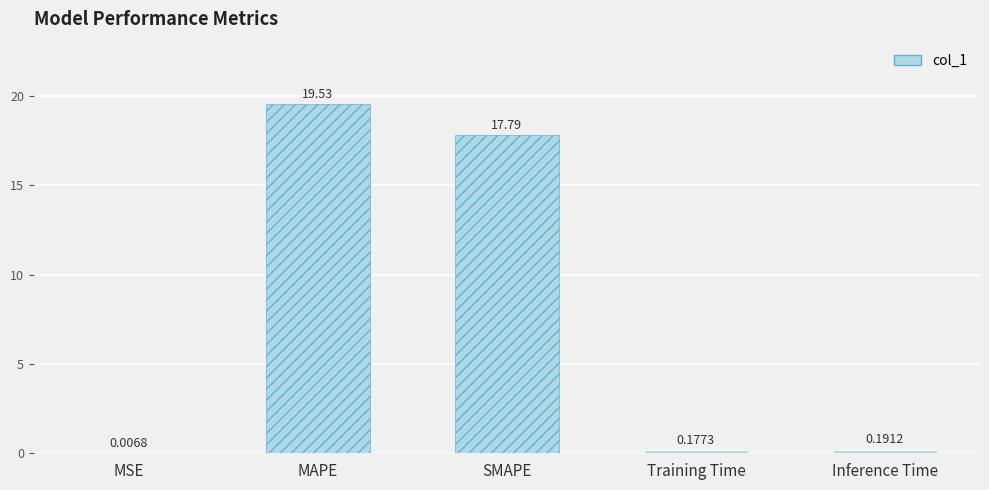

Between Inference Time and Training Time, which is larger?

Inference Time